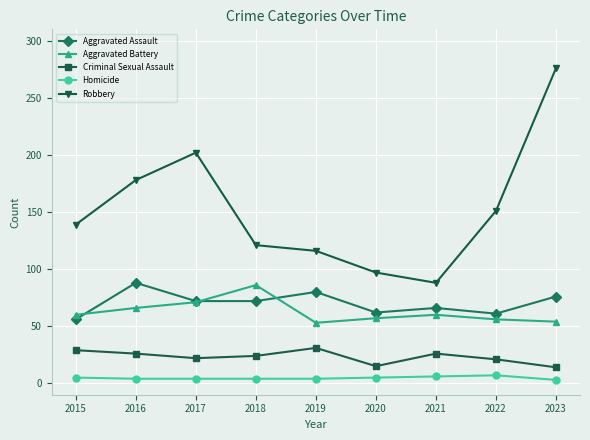

At 2018, list the series in order from smallest to largest.

Homicide, Criminal Sexual Assault, Aggravated Assault, Aggravated Battery, Robbery